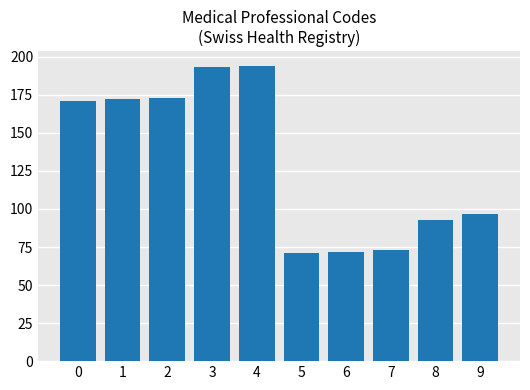

How many data points are less than 171?

5